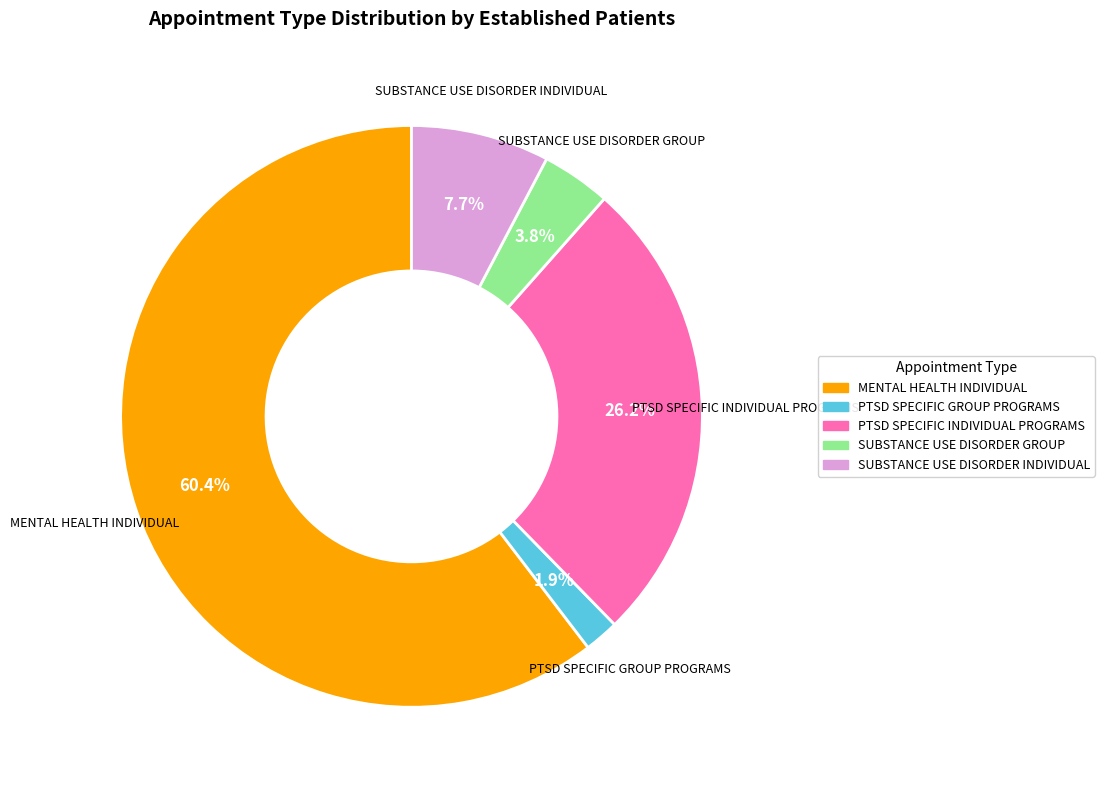

Is it true that PTSD SPECIFIC INDIVIDUAL PROGRAMS is 39% of the pie?

False